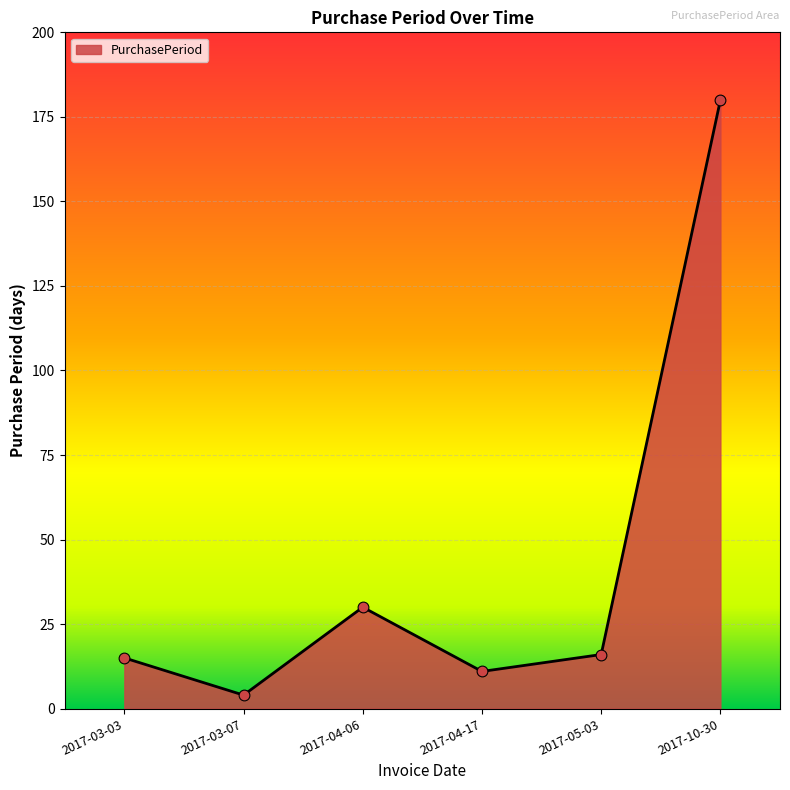

What is the change in value from 2017-03-03 to 2017-10-30?

+165